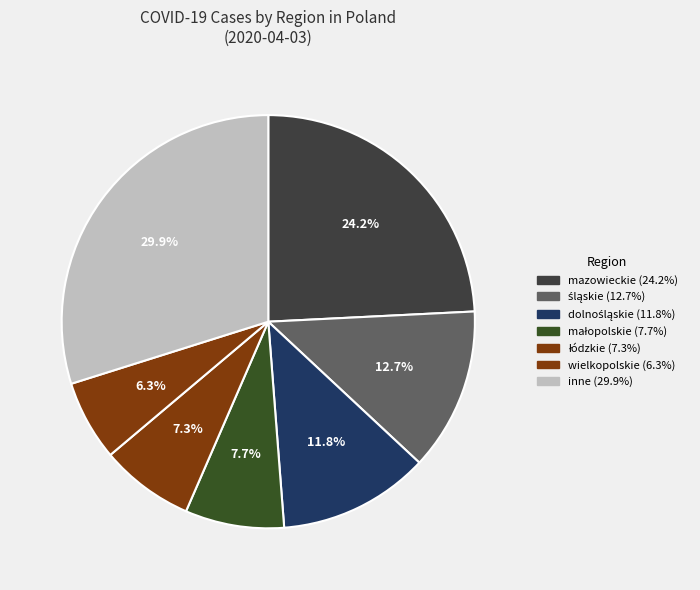

Count the number of slices in the pie.

7